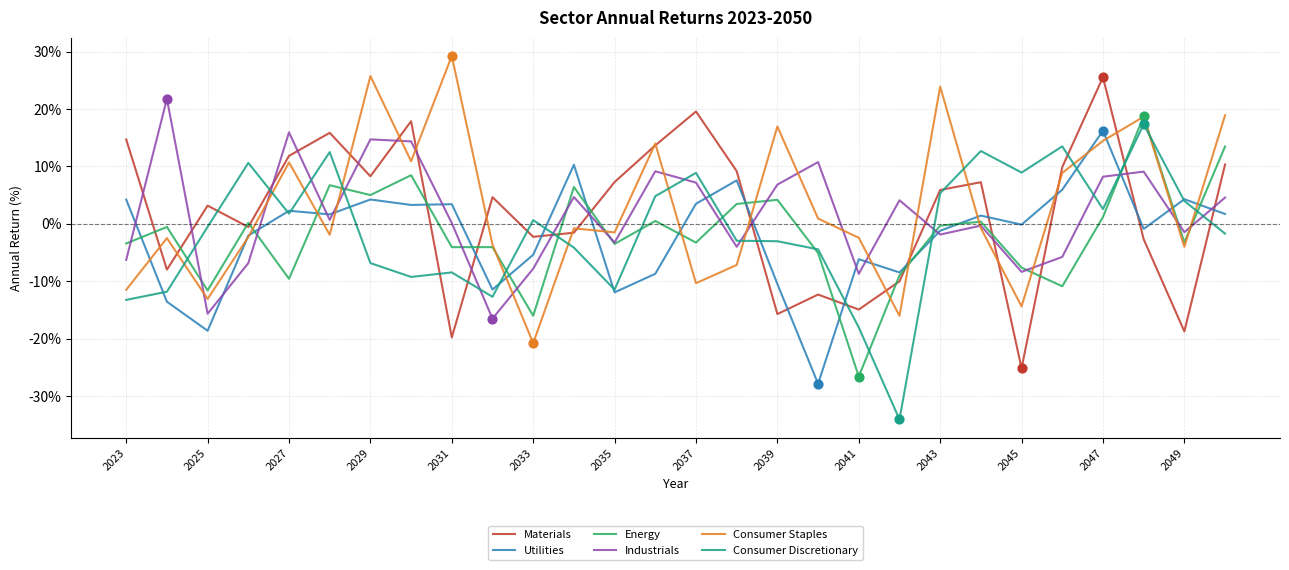

How many times do Utilities and Materials cross each other?

12